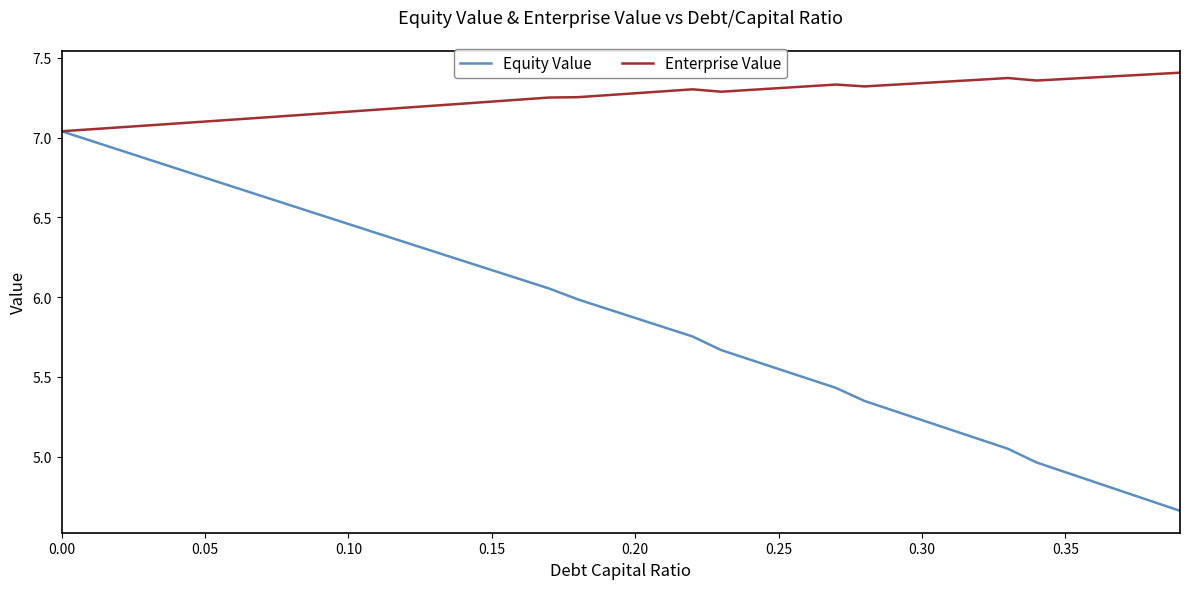

Which series has the widest spread of values?

Equity Value